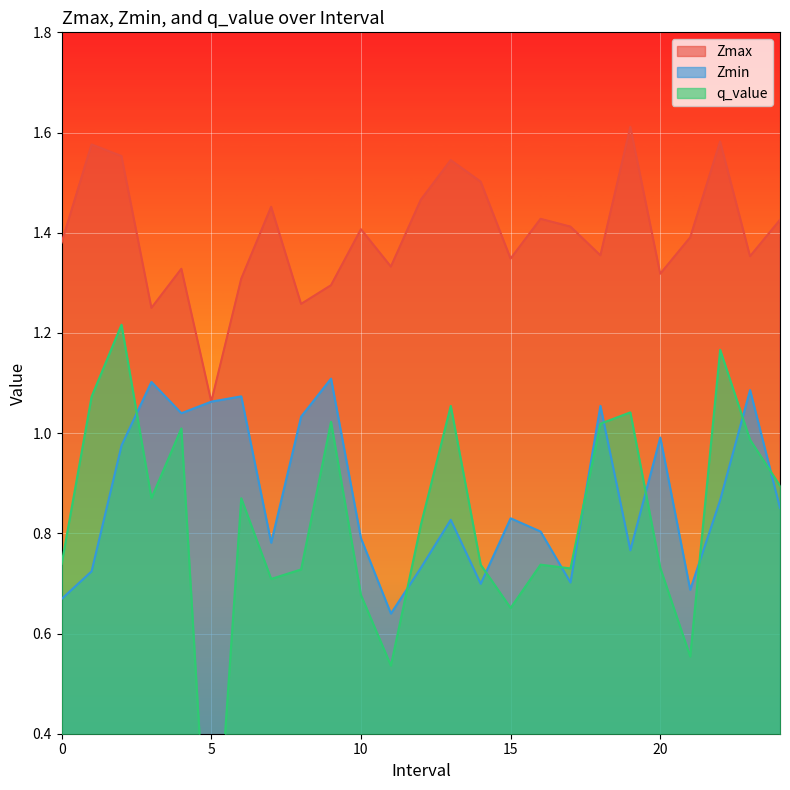

The value of Zmin at 6.0 is 1.1. True or false?

True